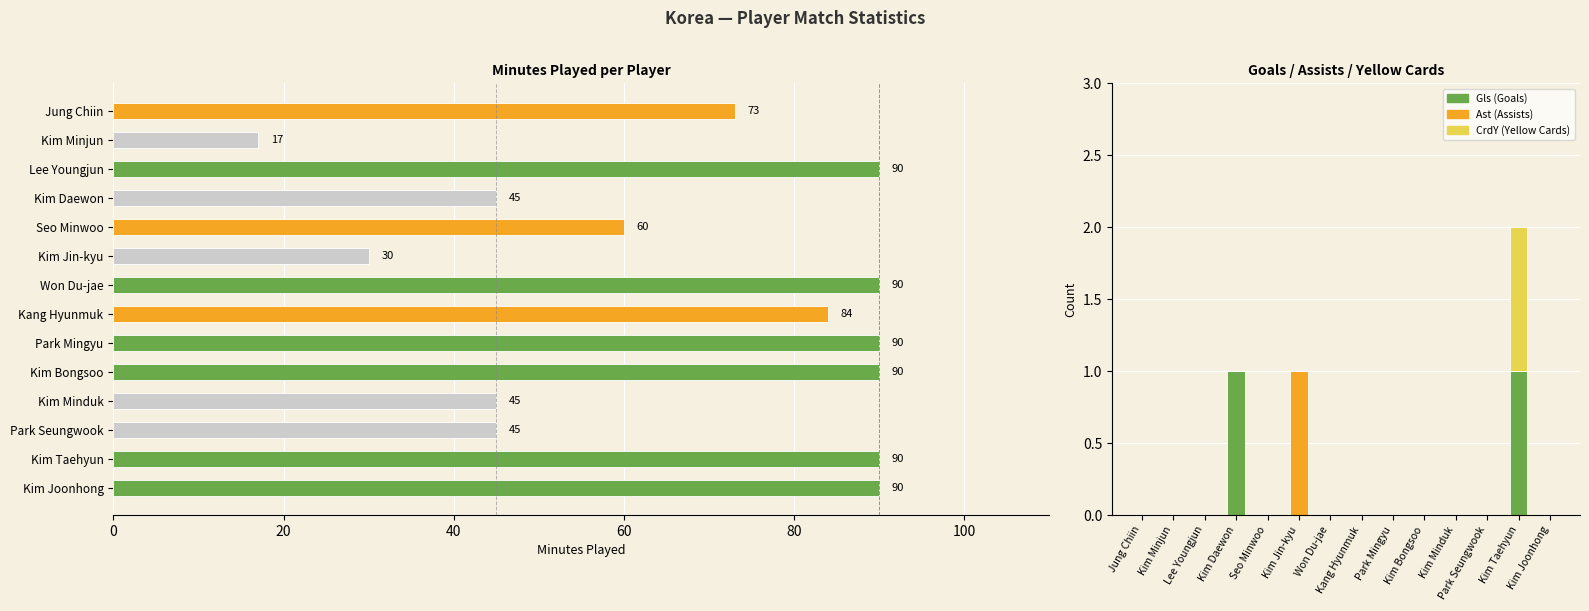

What is the total value across all series at Park Mingyu?

90